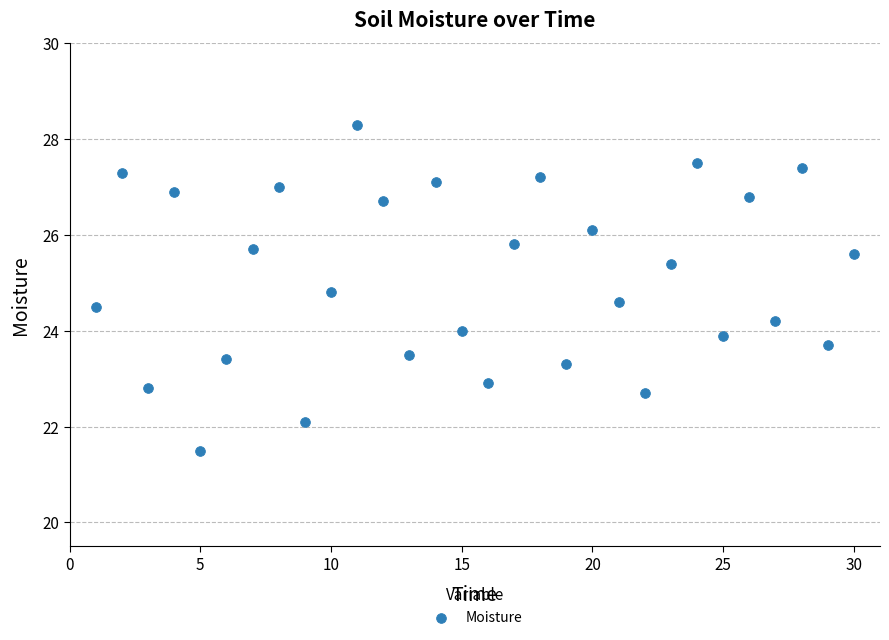

What is the range of Y values (max minus min)?

6.8